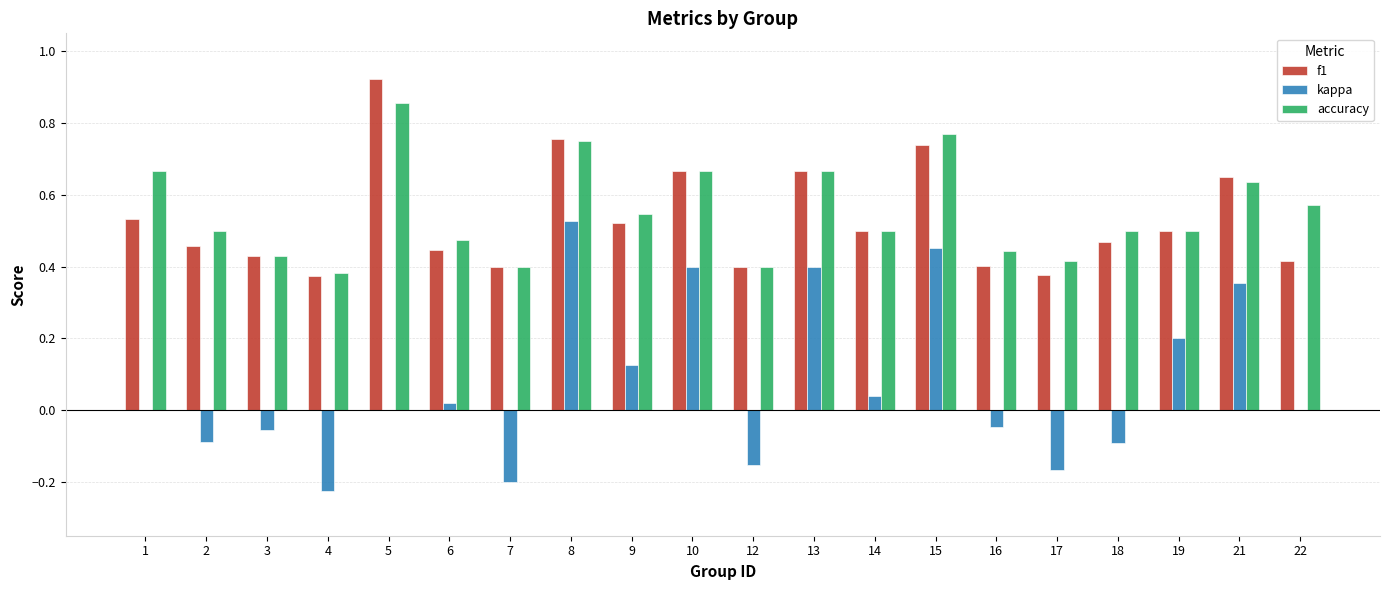

Between 1 and 5, which series saw the biggest shift?

f1